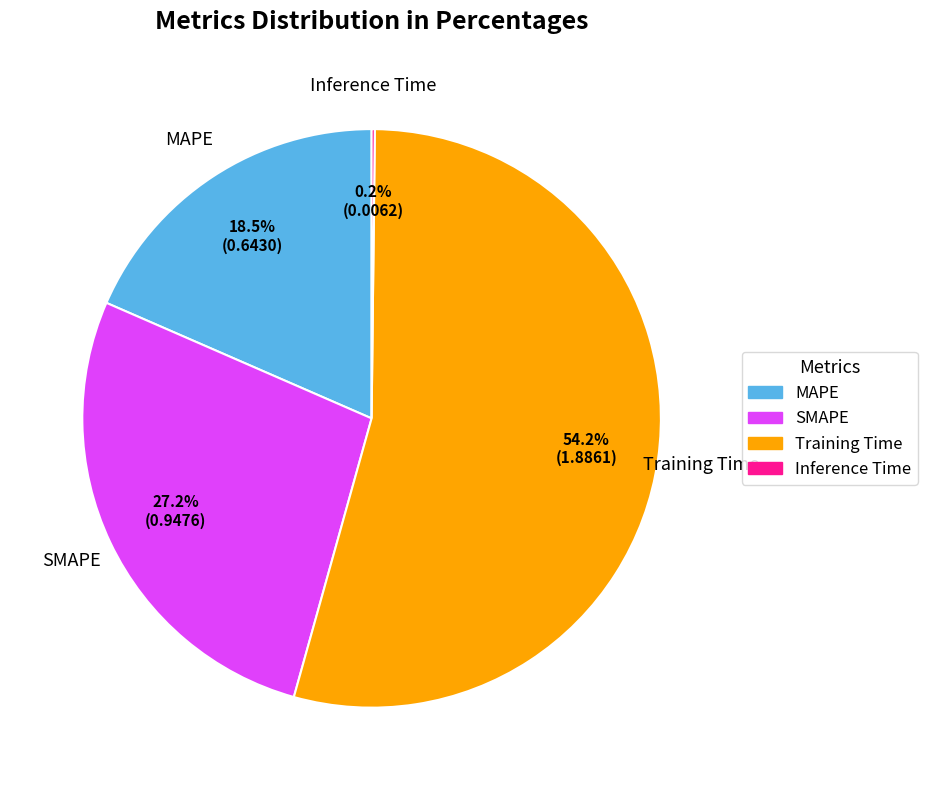

The MAPE slice represents 31% of the pie. True or false?

False